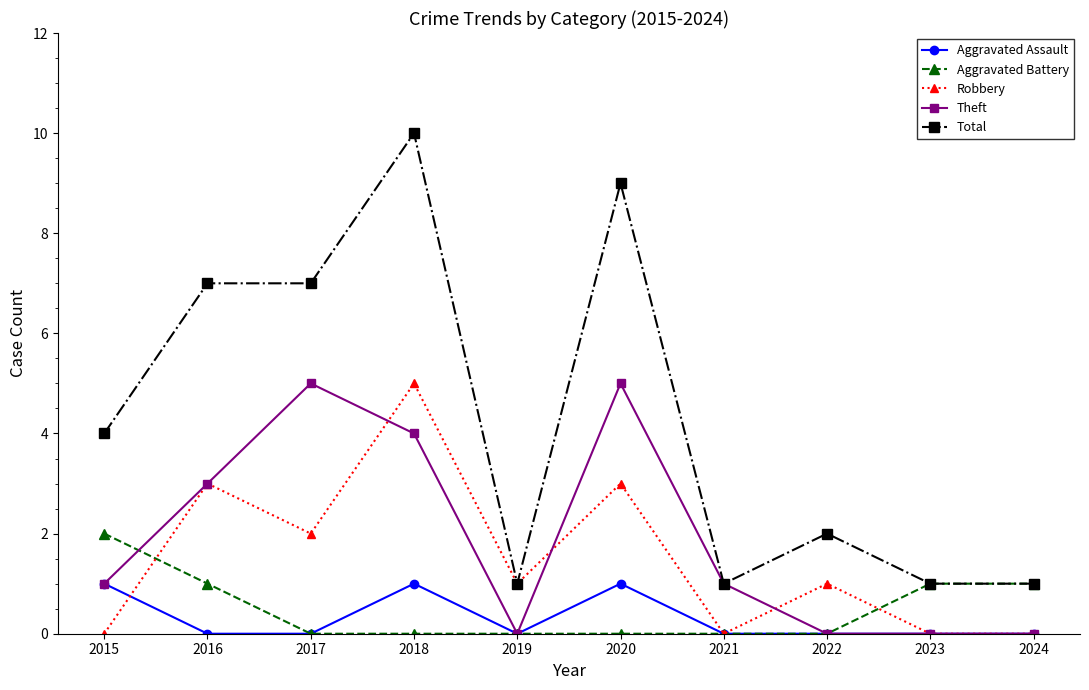

The Robbery series shows 3 at 2020. True or false?

True